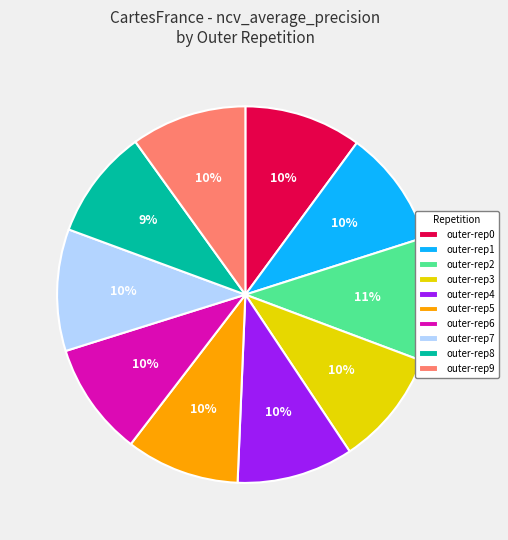

Do outer-rep2 and outer-rep3 together represent more than half of the pie?

No